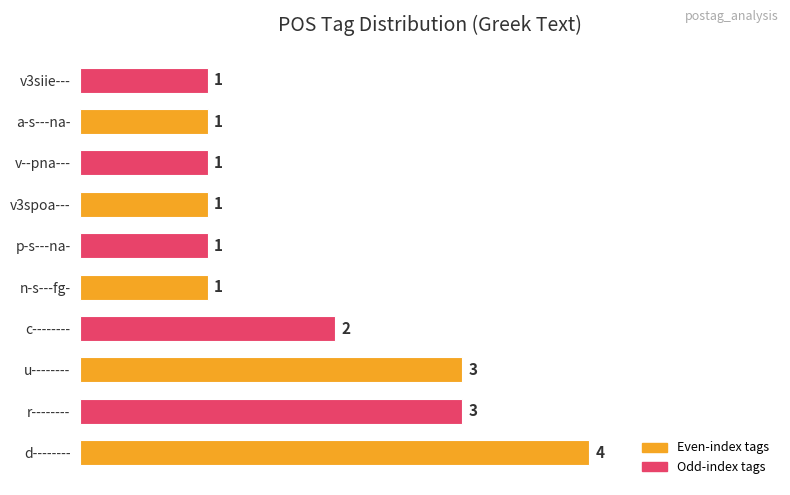

What is the sum of all values?

18